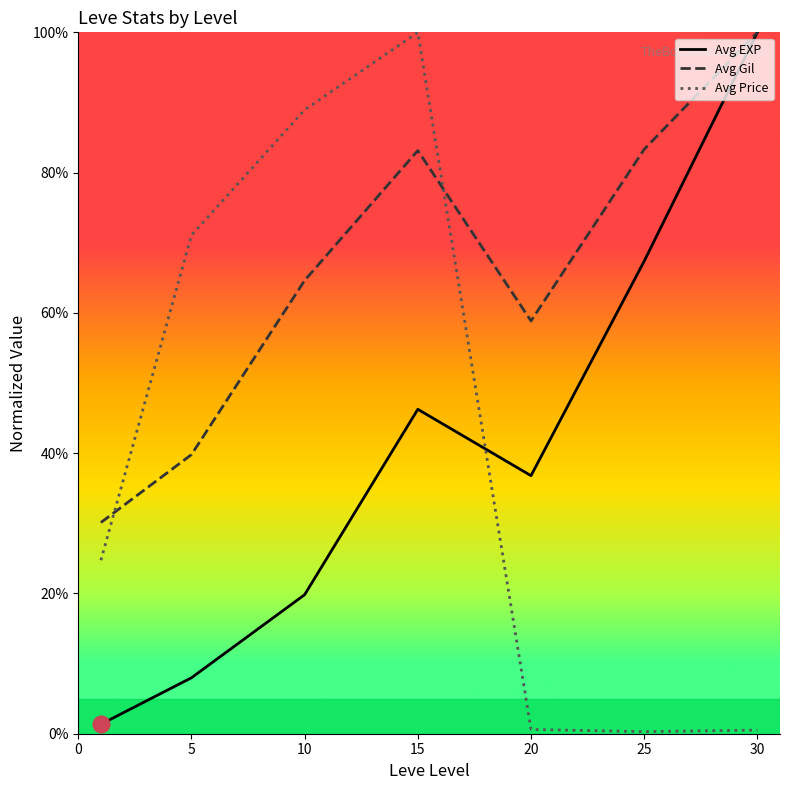

How many lines are shown in the chart?

3